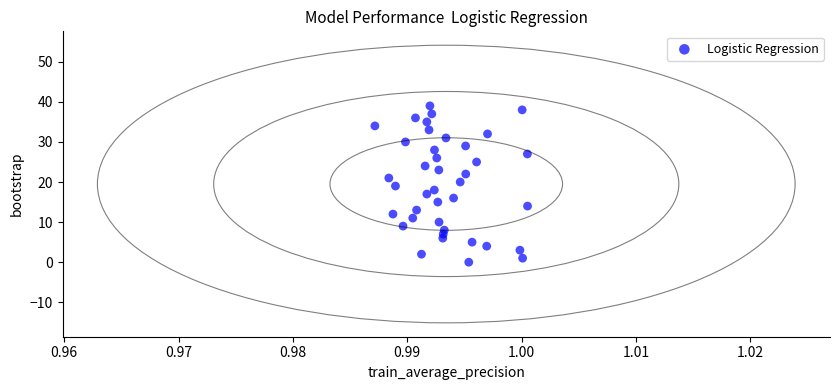

What is the range of Y values (max minus min)?

39